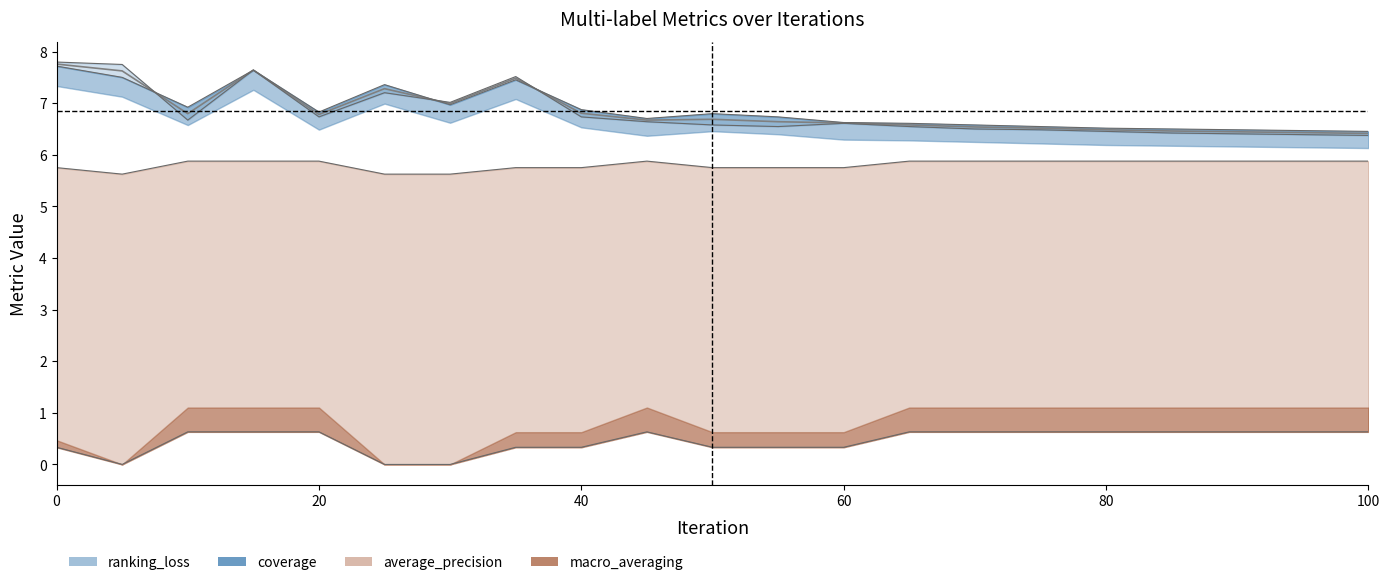

At which category does coverage reach its first local peak?

15